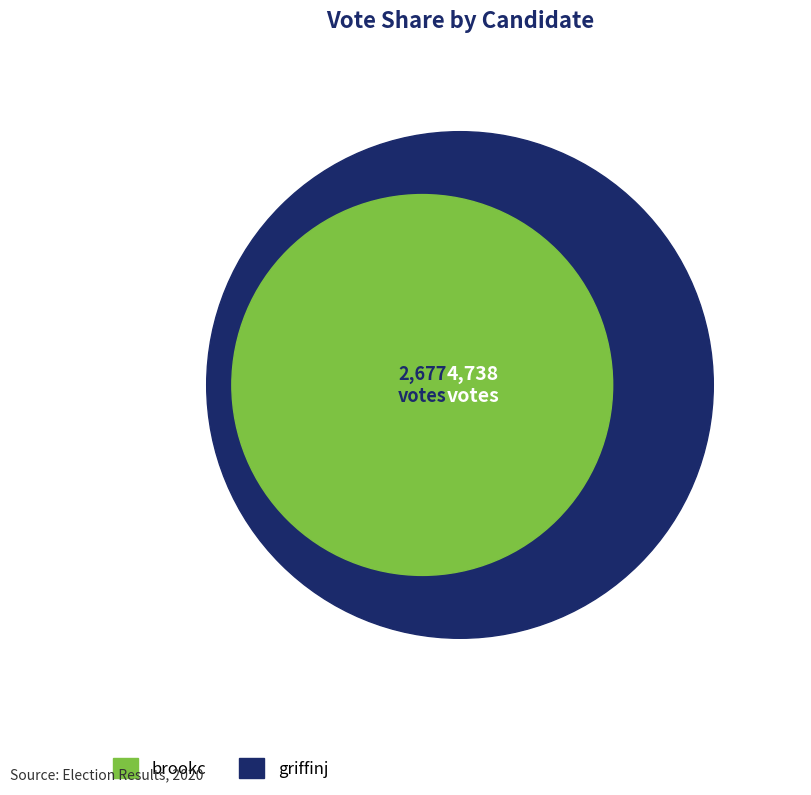

What is the total percentage of brookc and griffinj?

100.0%